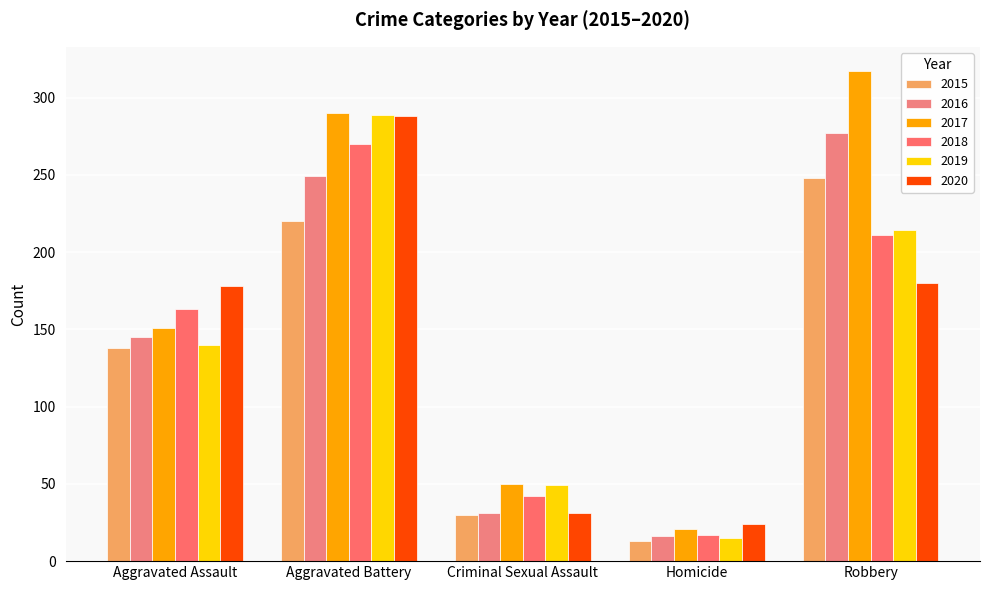

What is the average value of the 2020 series?

140